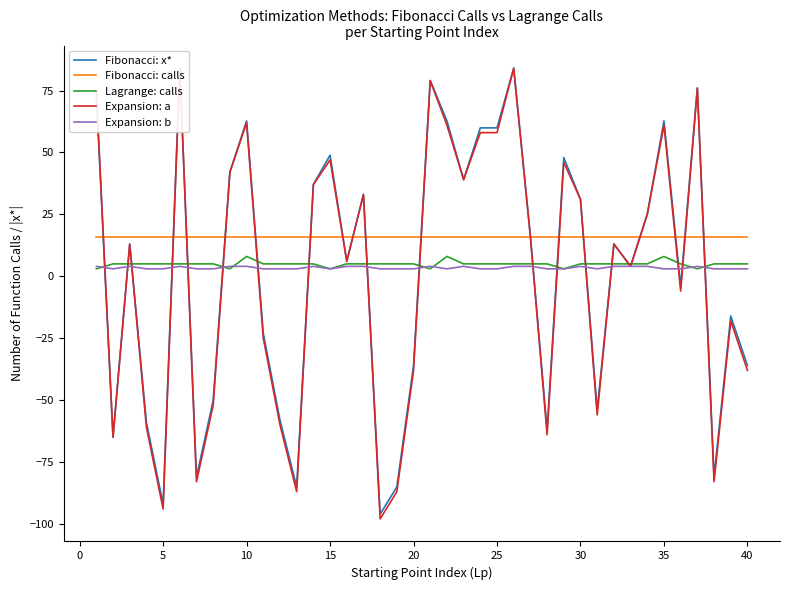

What is the maximum value for Fibonacci: calls?

16